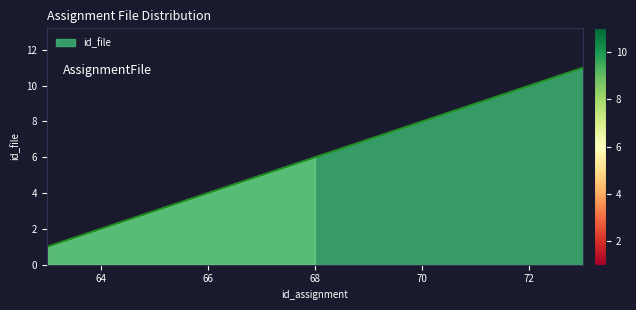

What is the maximum value shown in the chart?

11